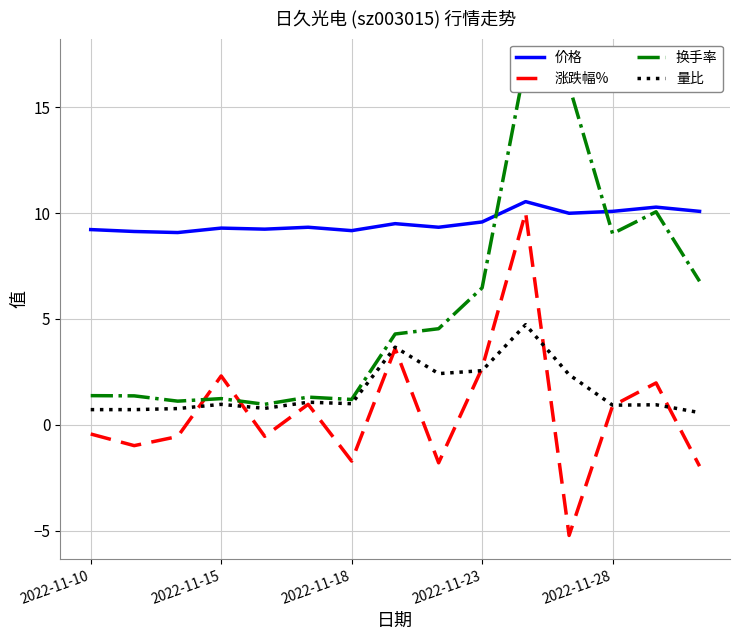

Which series ends up on top after the final intersection of 涨跌幅% and 量比?

量比